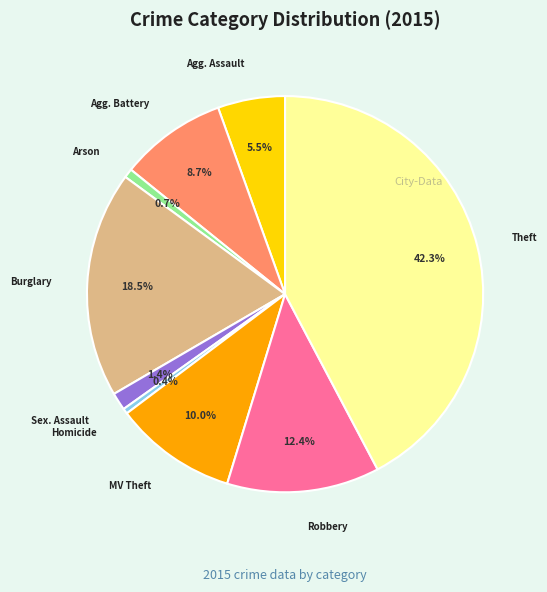

To the nearest percent, what is the difference between the largest and smallest slice percentages?

42%